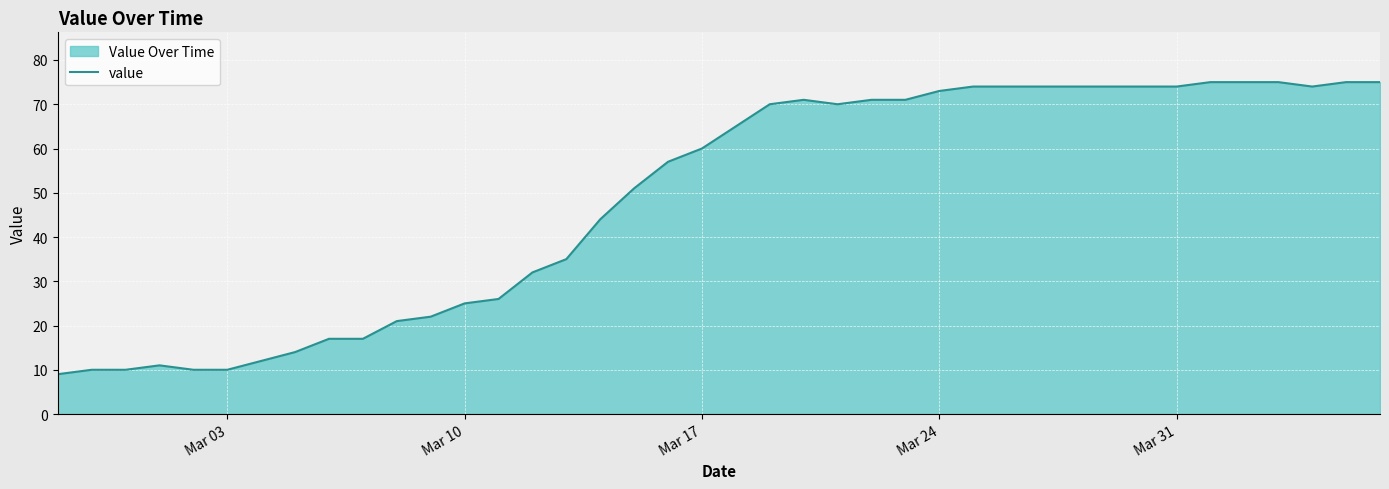

What is the minimum value shown in the chart?

9